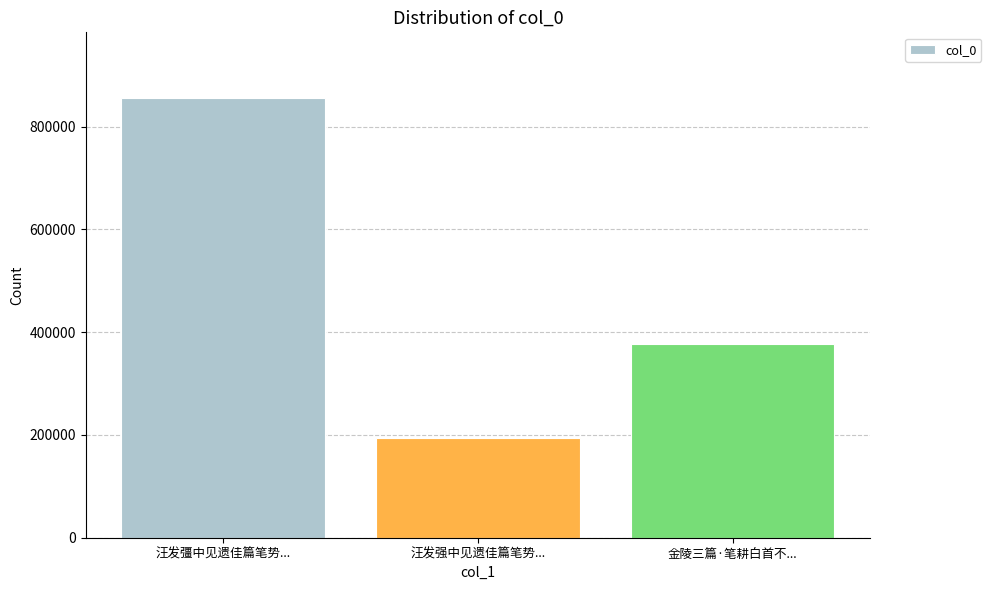

List the labels in order of value, smallest first.

汪发强中见遗佳篇笔势..., 金陵三篇·笔耕白首不..., 汪发彊中见遗佳篇笔势...